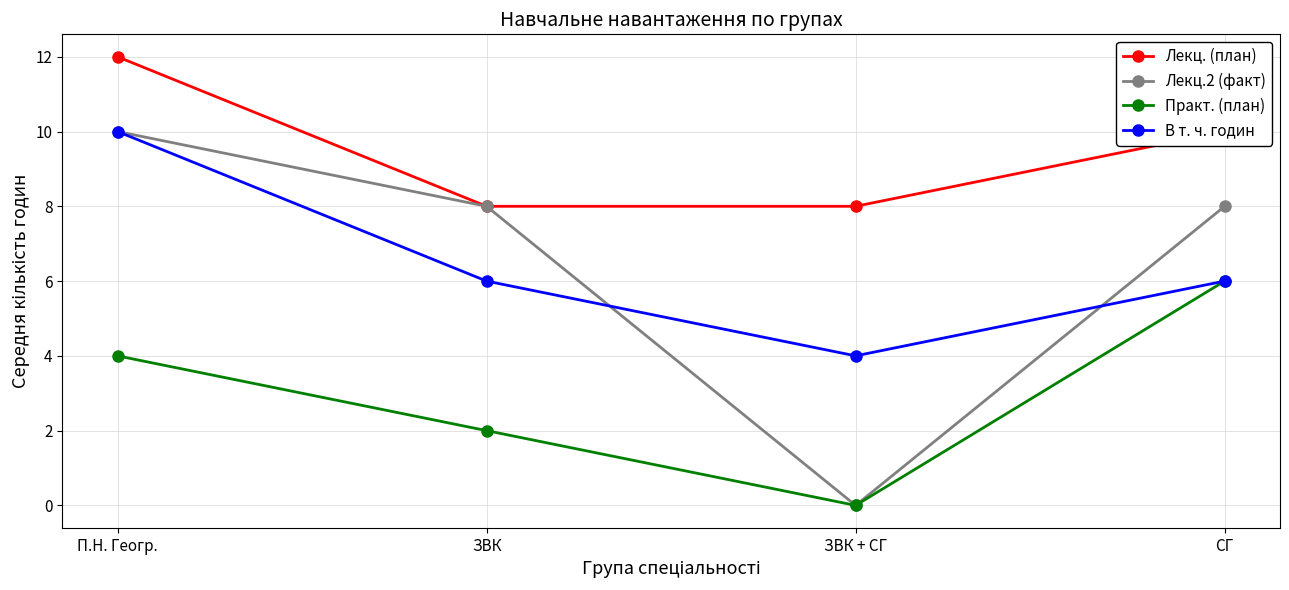

What is the label of the 4th point from the left?

СГ